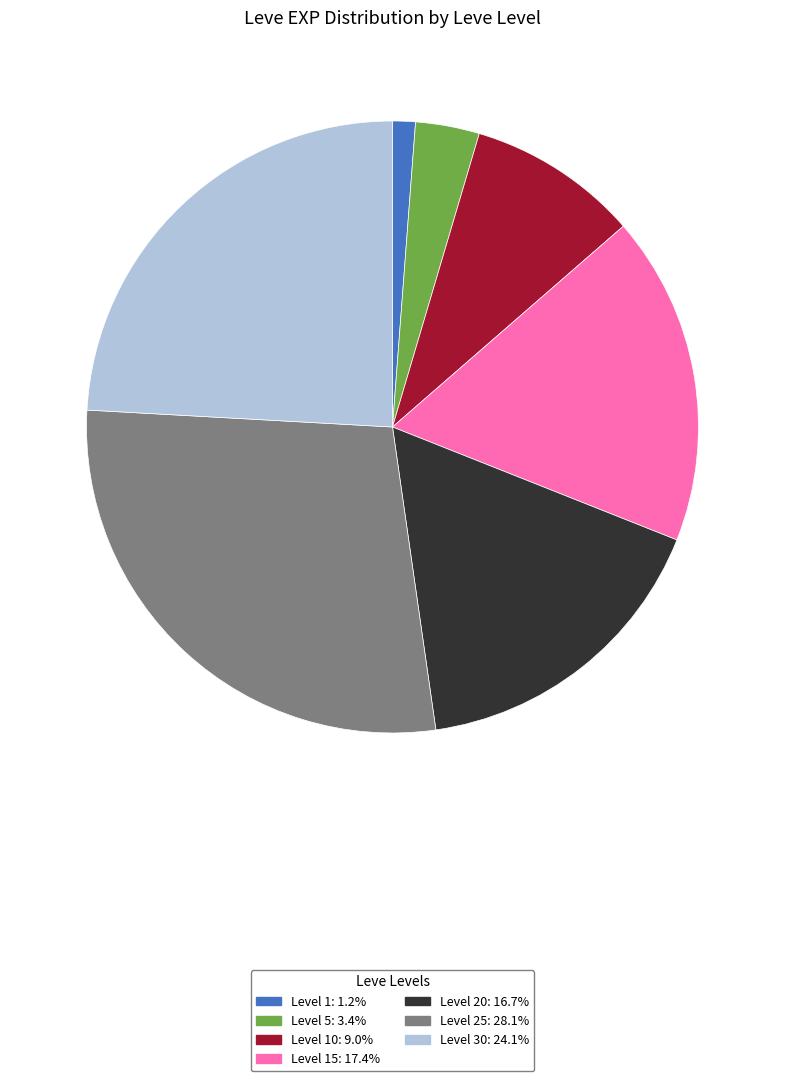

Is there a majority slice in this chart?

No